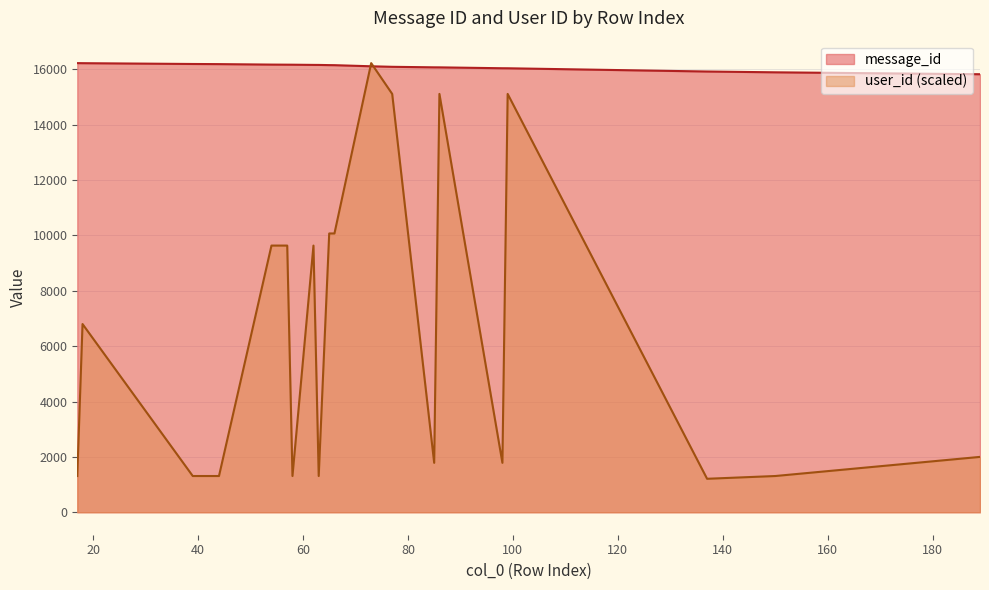

At how many categories does at least one series exceed 4242?

20